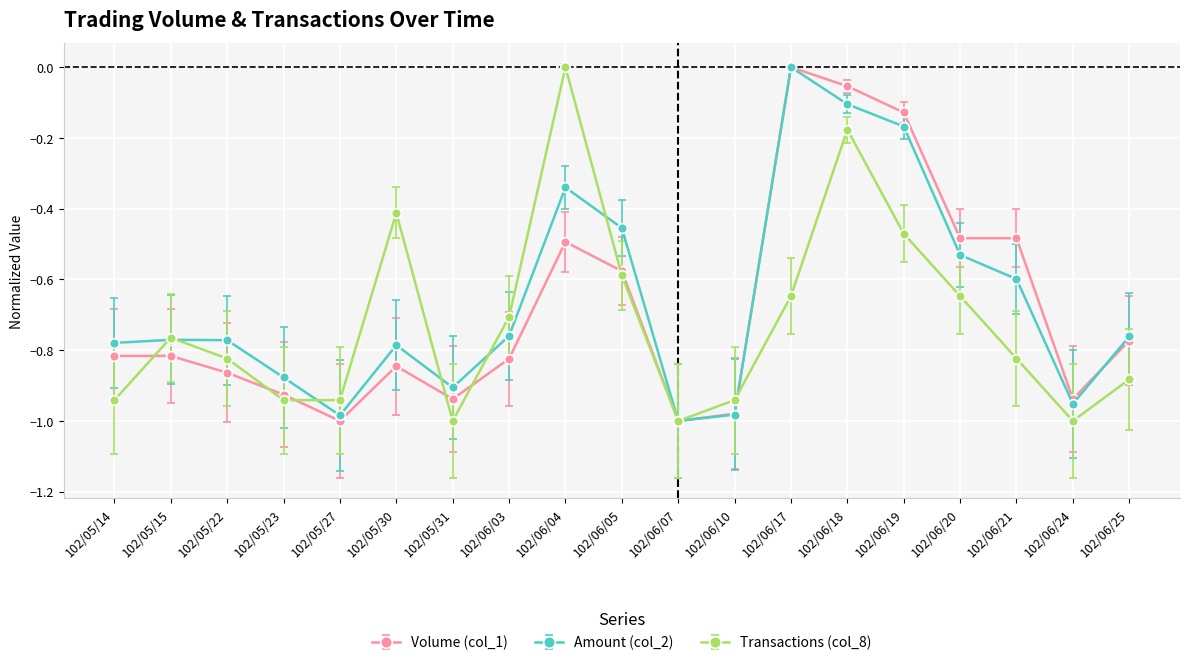

True or false: Amount (col_2) has more than 2 interior local peaks.

True